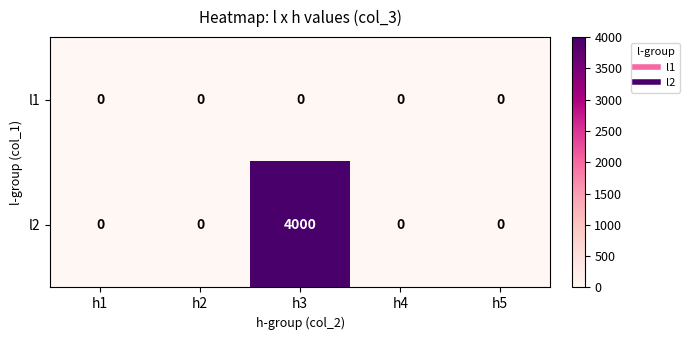

Reading left to right, what are all the values shown in this chart?

l1: 0	0	0	0	0
l2: 0	0	4000	0	0